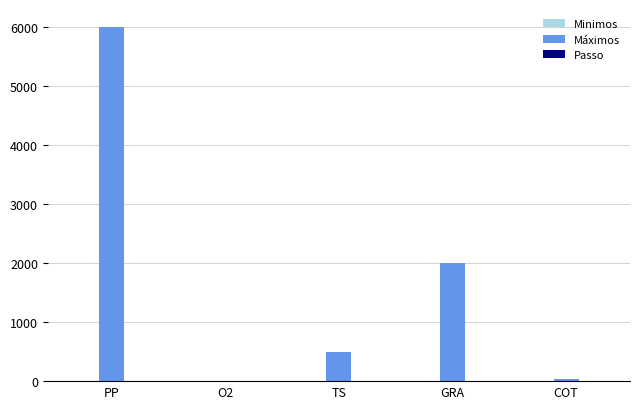

Which series has the largest total across all categories?

Máximos